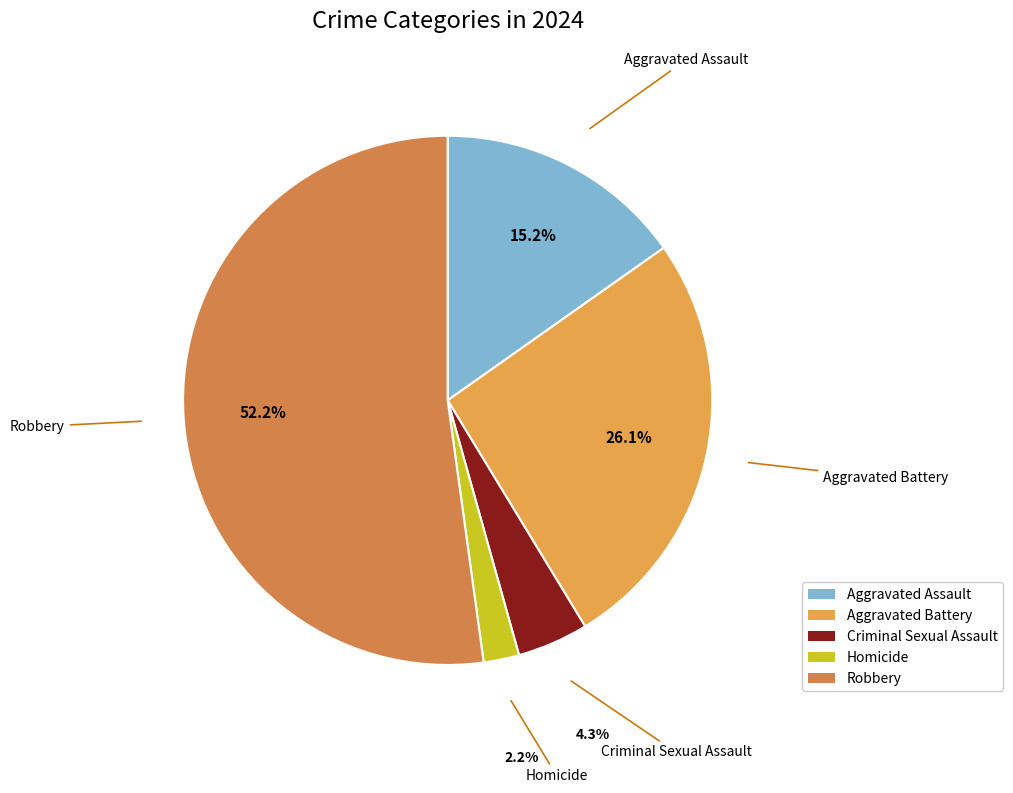

True or false: Criminal Sexual Assault accounts for 4% of the total.

True